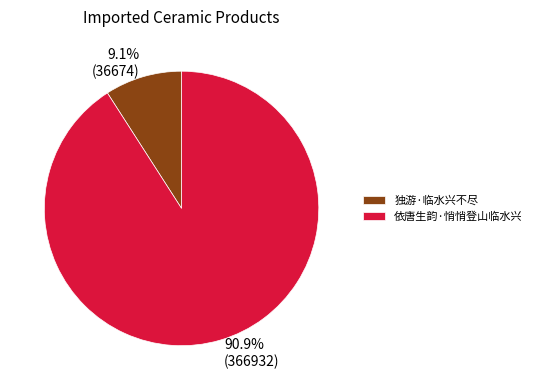

Combined, what portion of the pie is 依唐生韵·悄悄登山临水兴 and 独游·临水兴不尽?

100.0%